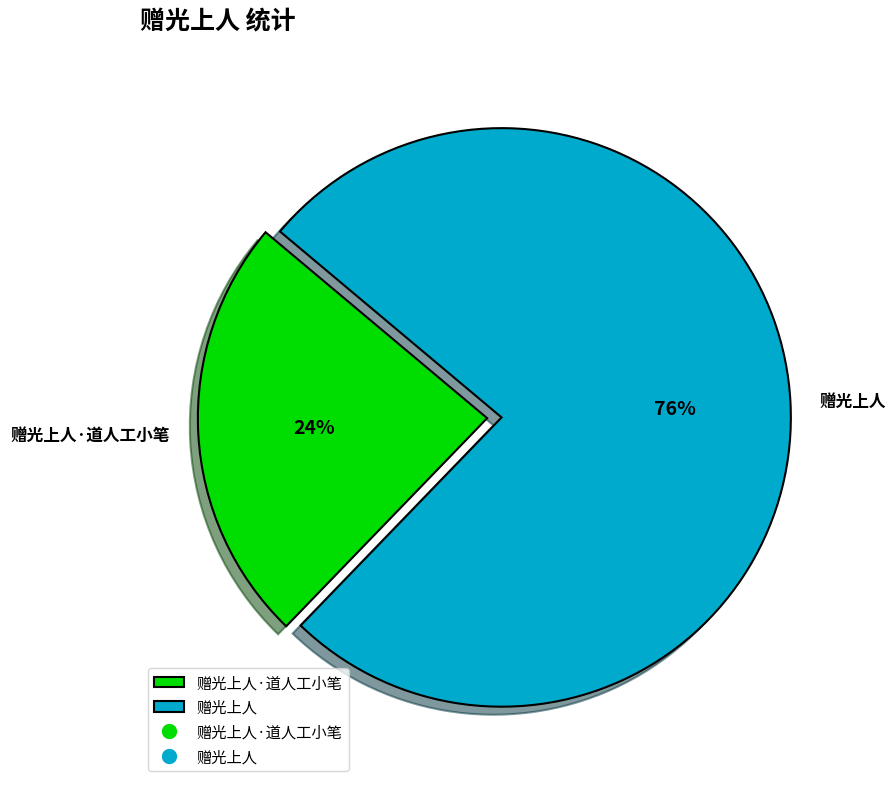

Which slice represents more than half of the pie?

赠光上人